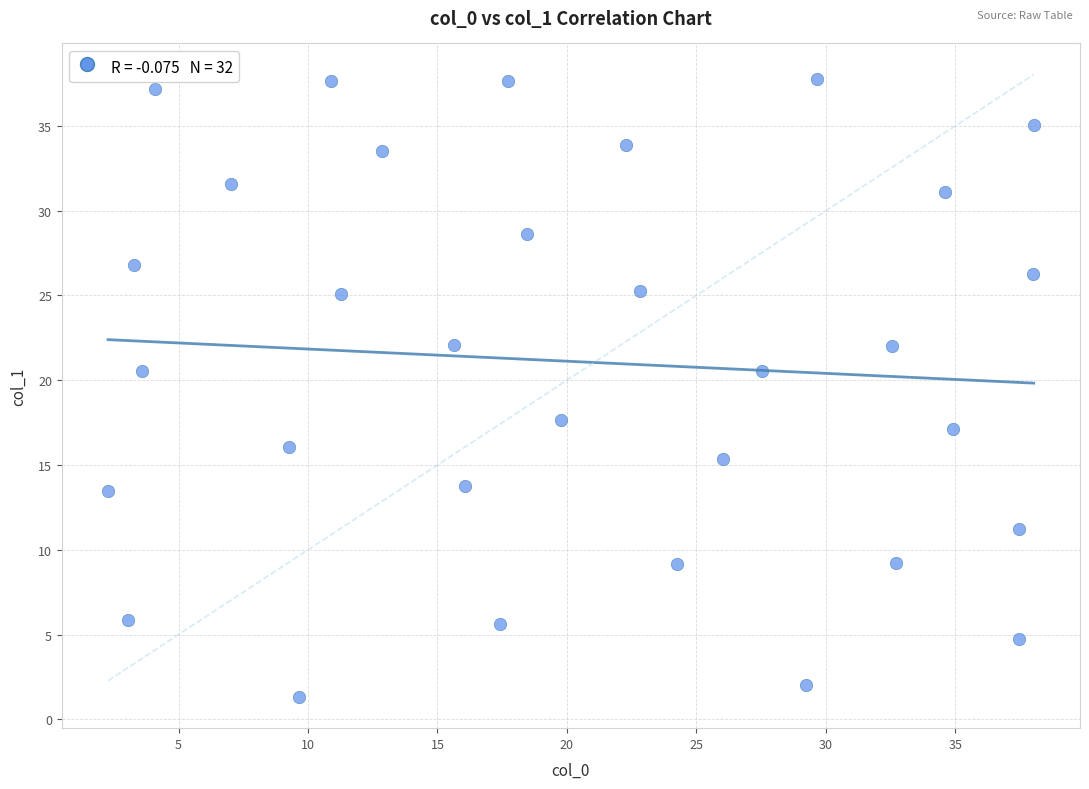

What is the range of X values (max minus min)?

35.8